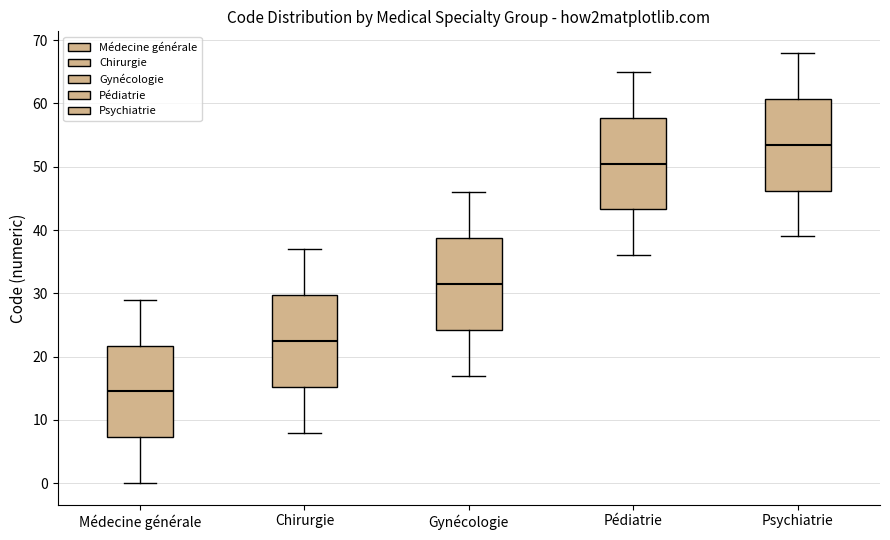

Which box's median line is the lowest?

Médecine générale